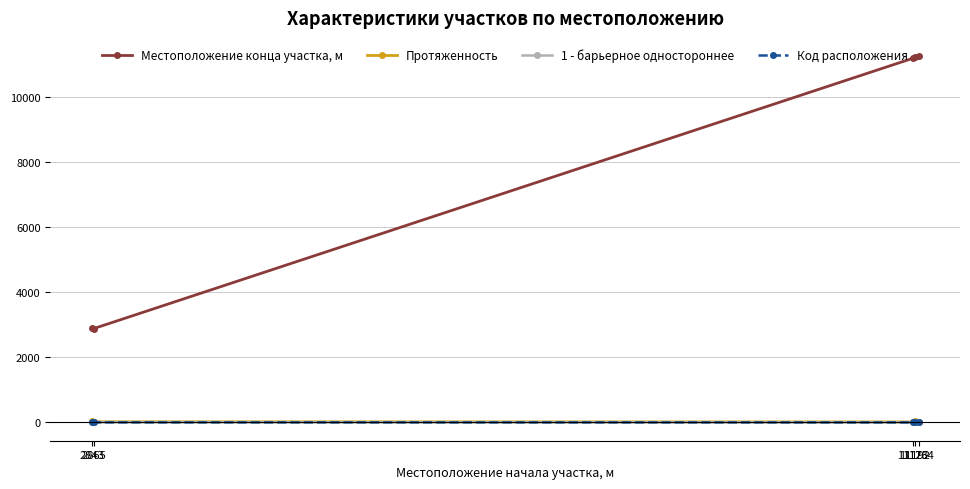

List the series in order of their peak value, highest first.

Местоположение конца участка, м, Протяженность, 1 - барьерное одностороннее, Код расположения